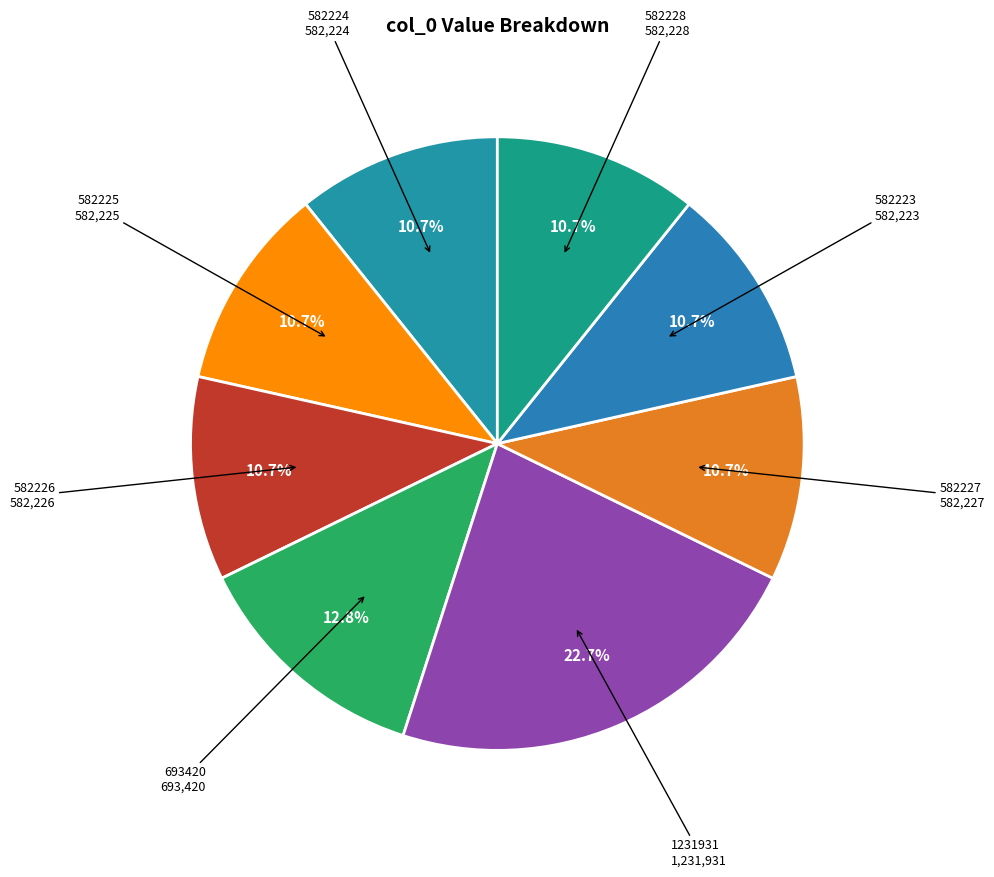

What is the largest slice in the pie chart?

1231931